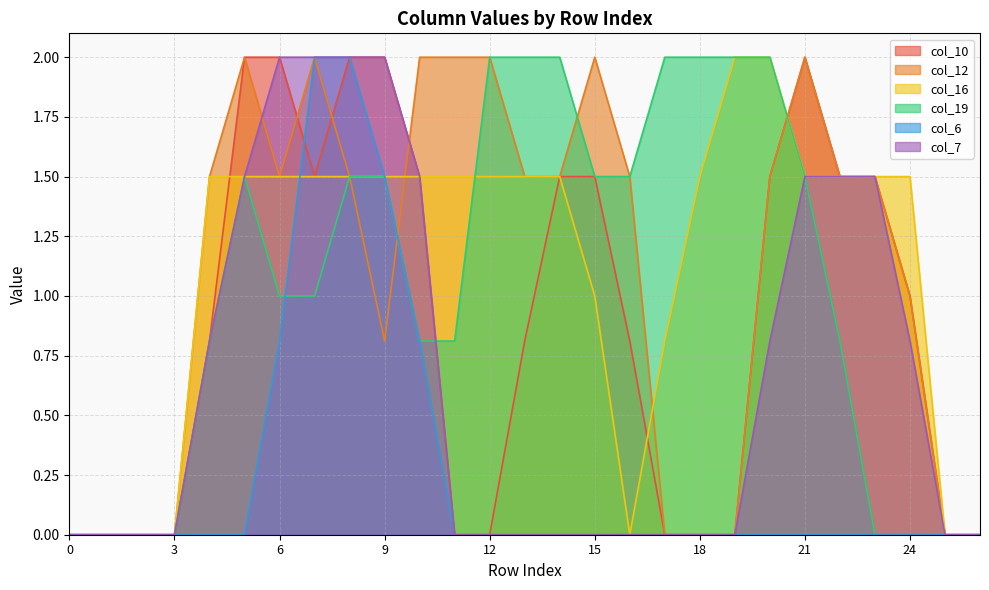

The col_7 series shows 0.5 at 24. True or false?

False